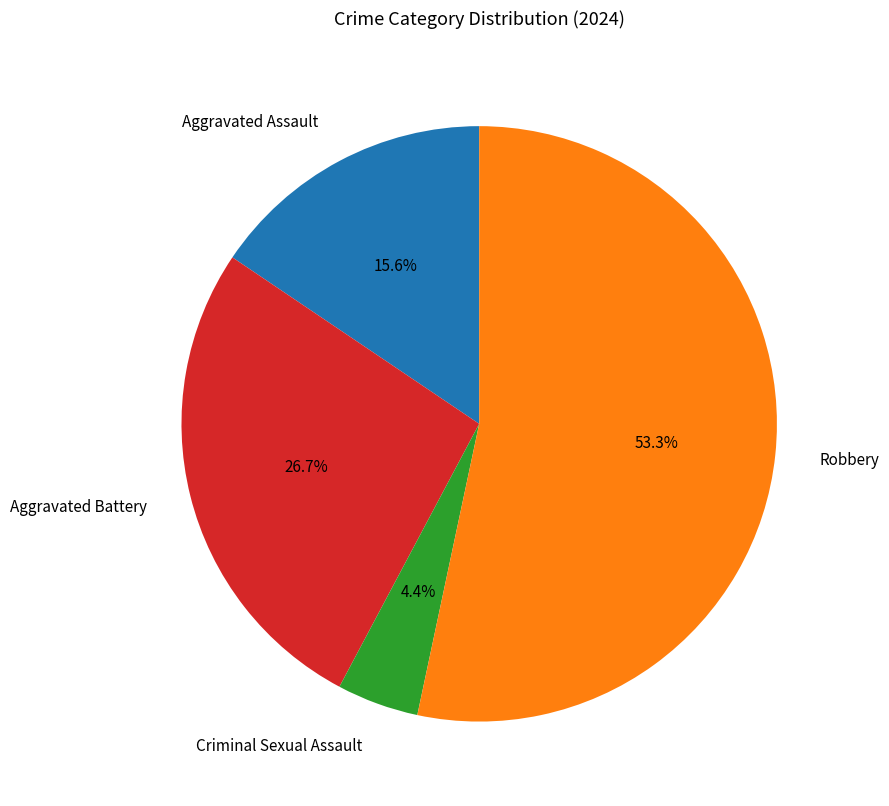

Combined, what portion of the pie is Aggravated Assault and Robbery?

68.9%